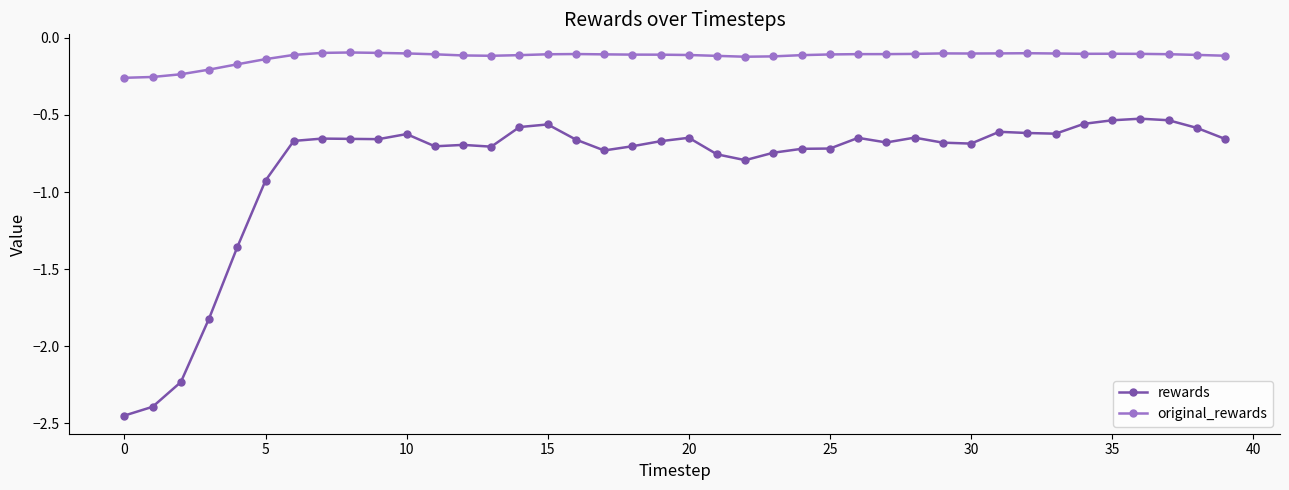

Rank the series by their average value, from highest to lowest.

original_rewards, rewards